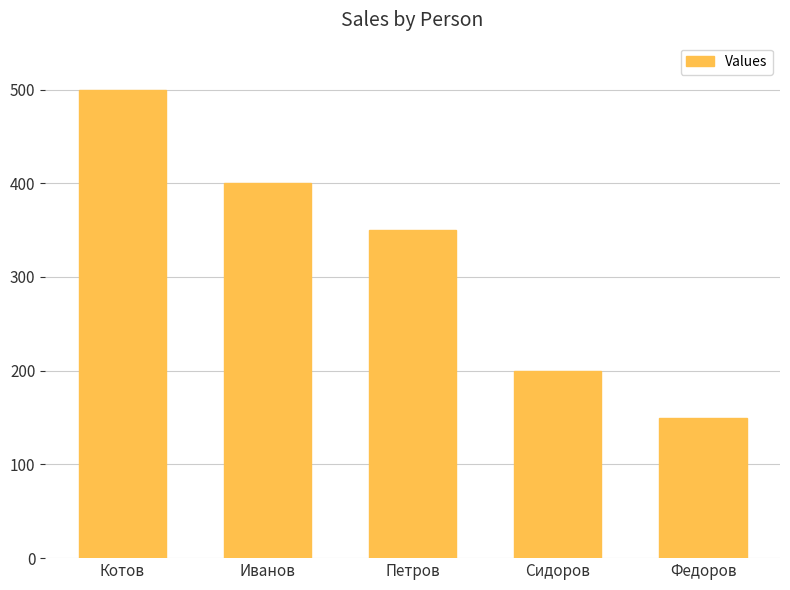

What is the change in value from Котов to Иванов?

-100